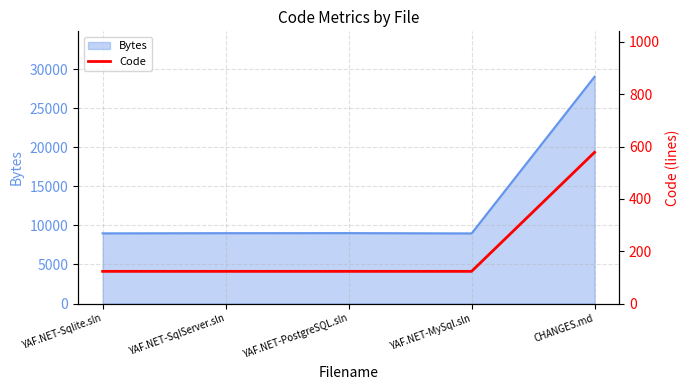

The chart shows a value of 123 at YAF.NET-Sqlite.sln. True or false?

True